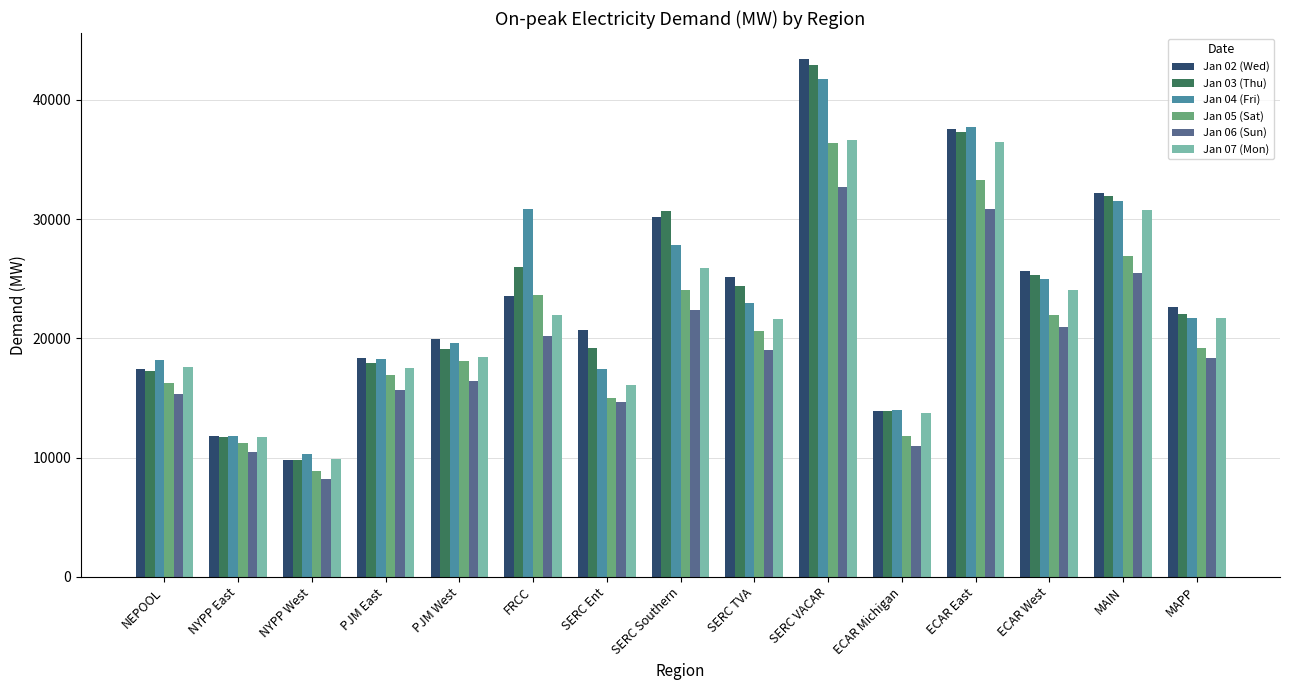

Which series changed the most between NYPP West and SERC TVA?

Jan 02 (Wed)